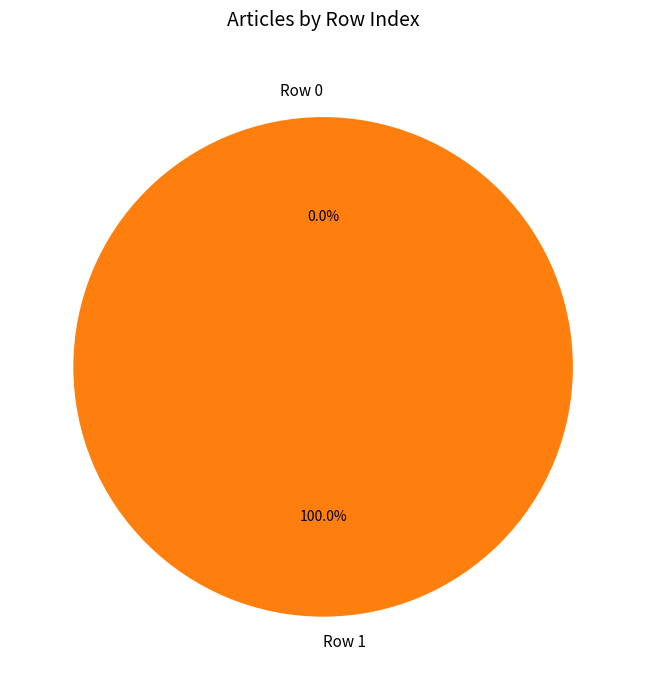

What is the smallest slice in the pie chart?

Row 0